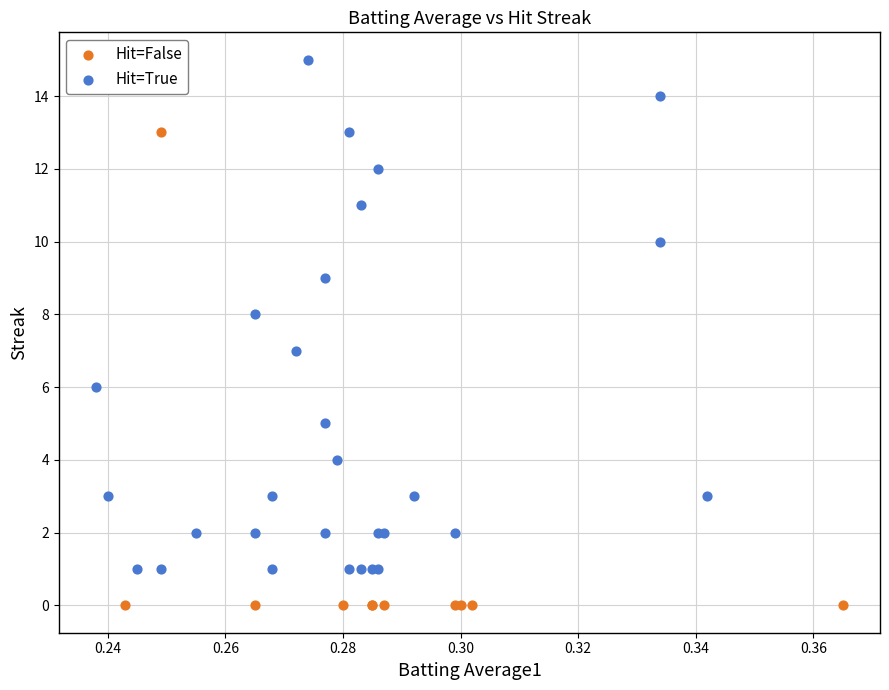

Which series reaches the minimum Y coordinate?

Hit=False